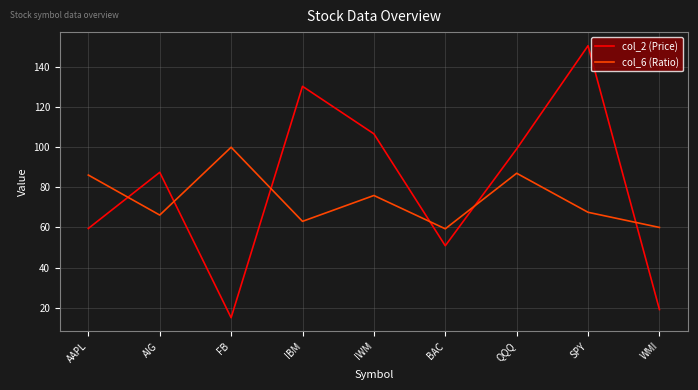

True or false: col_2 (Price) and col_6 (Ratio) intersect in this chart.

True